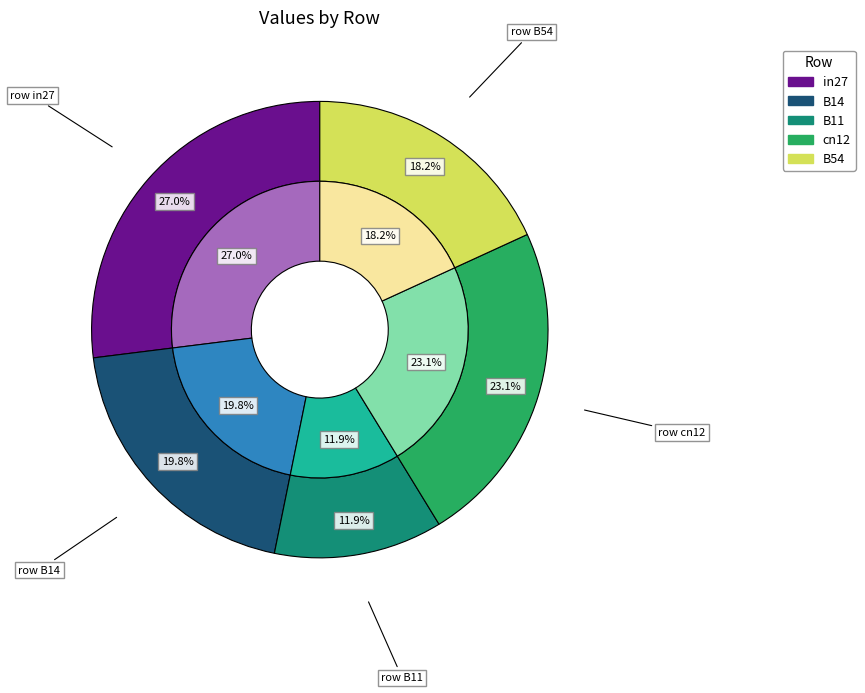

What percentage is the in27 slice, to the nearest percent?

27%